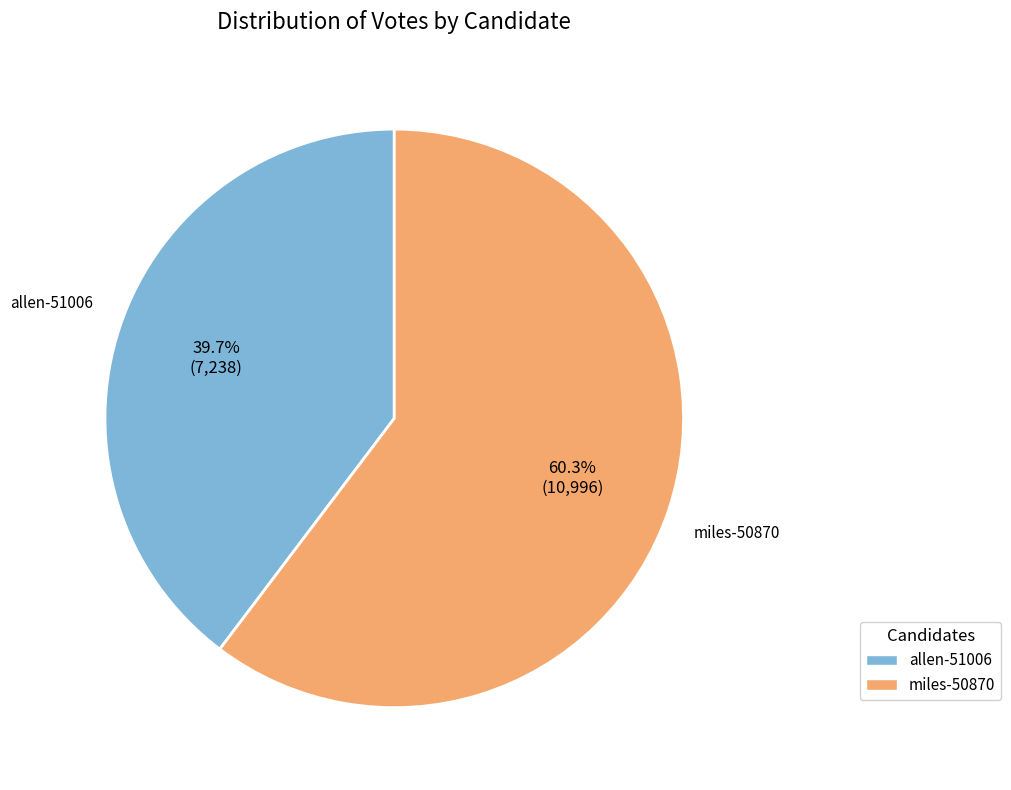

Which slice represents more than half of the pie?

miles-50870